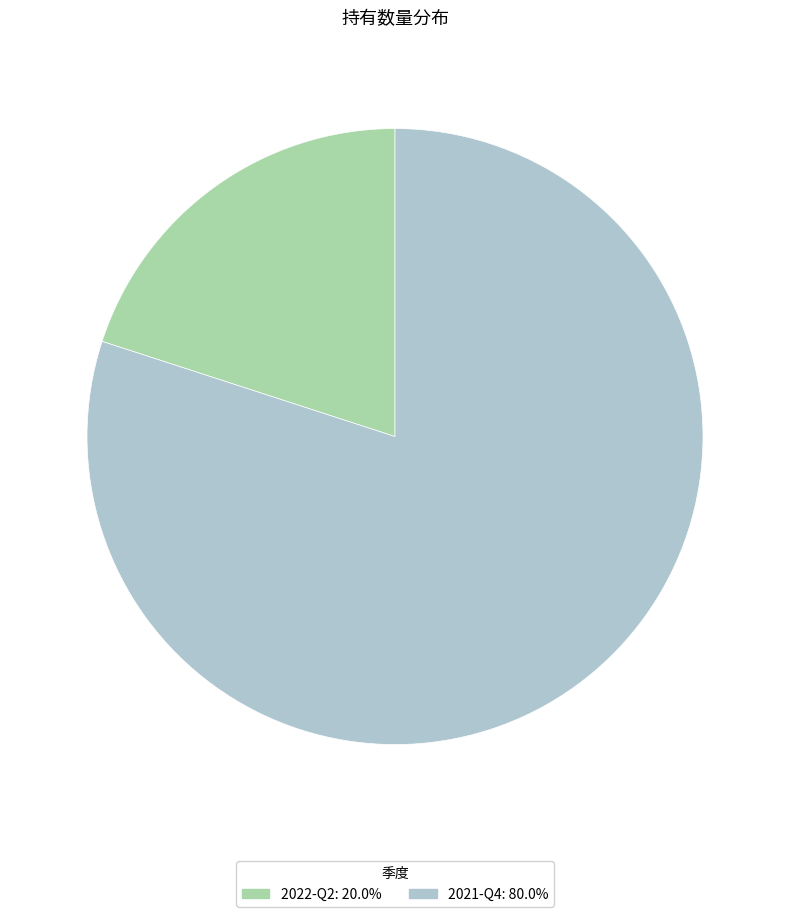

Which category has the biggest portion of the pie?

2021-Q4